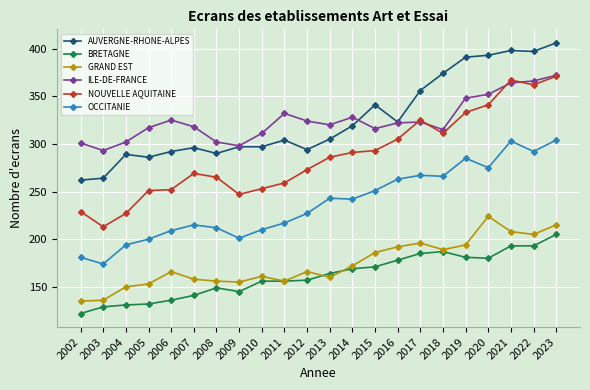

At which category is the sum across all series the highest?

2023